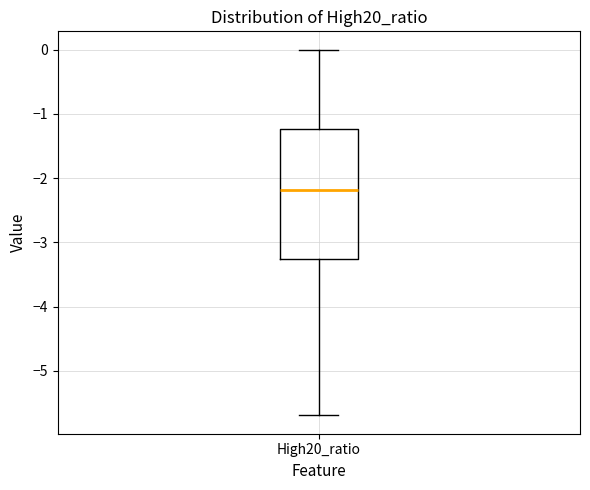

Transcribe this box plot: give where the median line is, the range the box spans, and where the two whiskers end, as read against the y-axis. The values are not printed on the chart, so give them approximately, as read against the axis.

median -2.2, box -3.3 to -1.2, whiskers -5.7 to 0.0